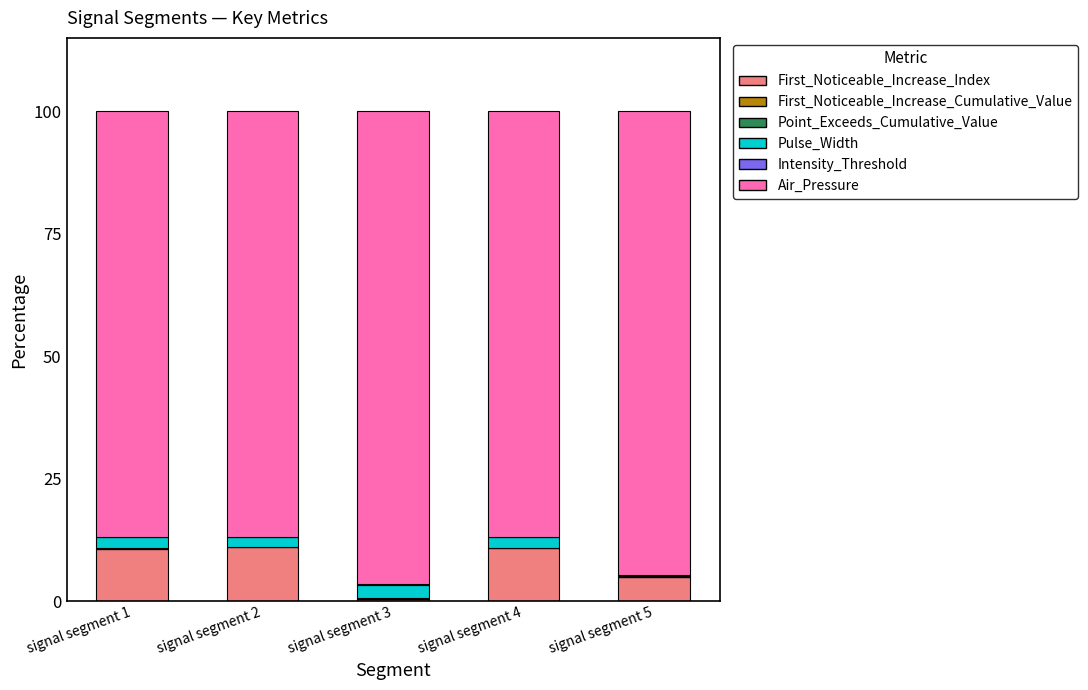

How many distinct data groups are displayed?

6